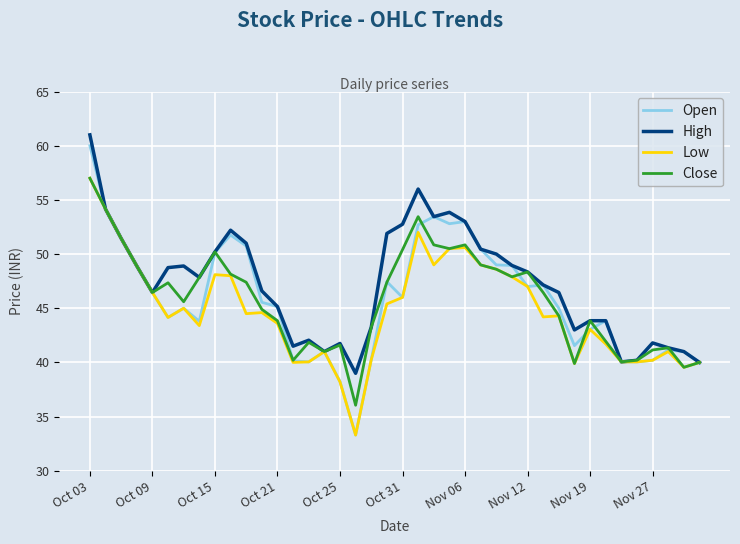

Does the chart have visible grid lines?

Yes